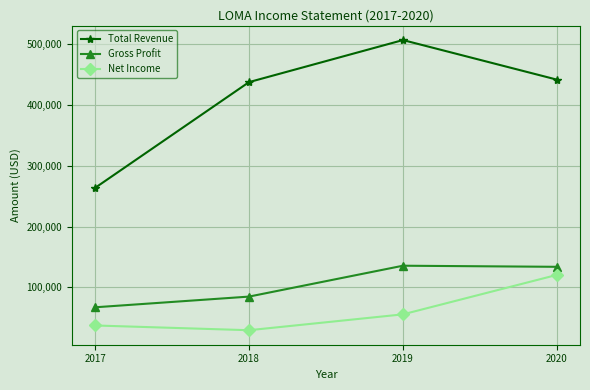

True or false: Gross Profit and Total Revenue cross at least once.

False